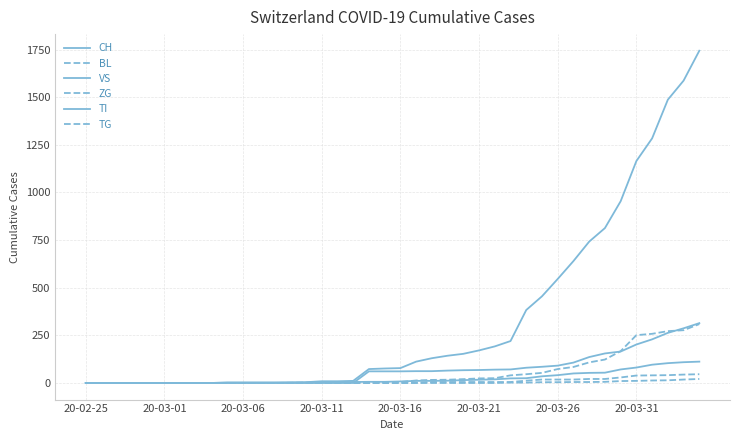

How many lines are shown in the chart?

6